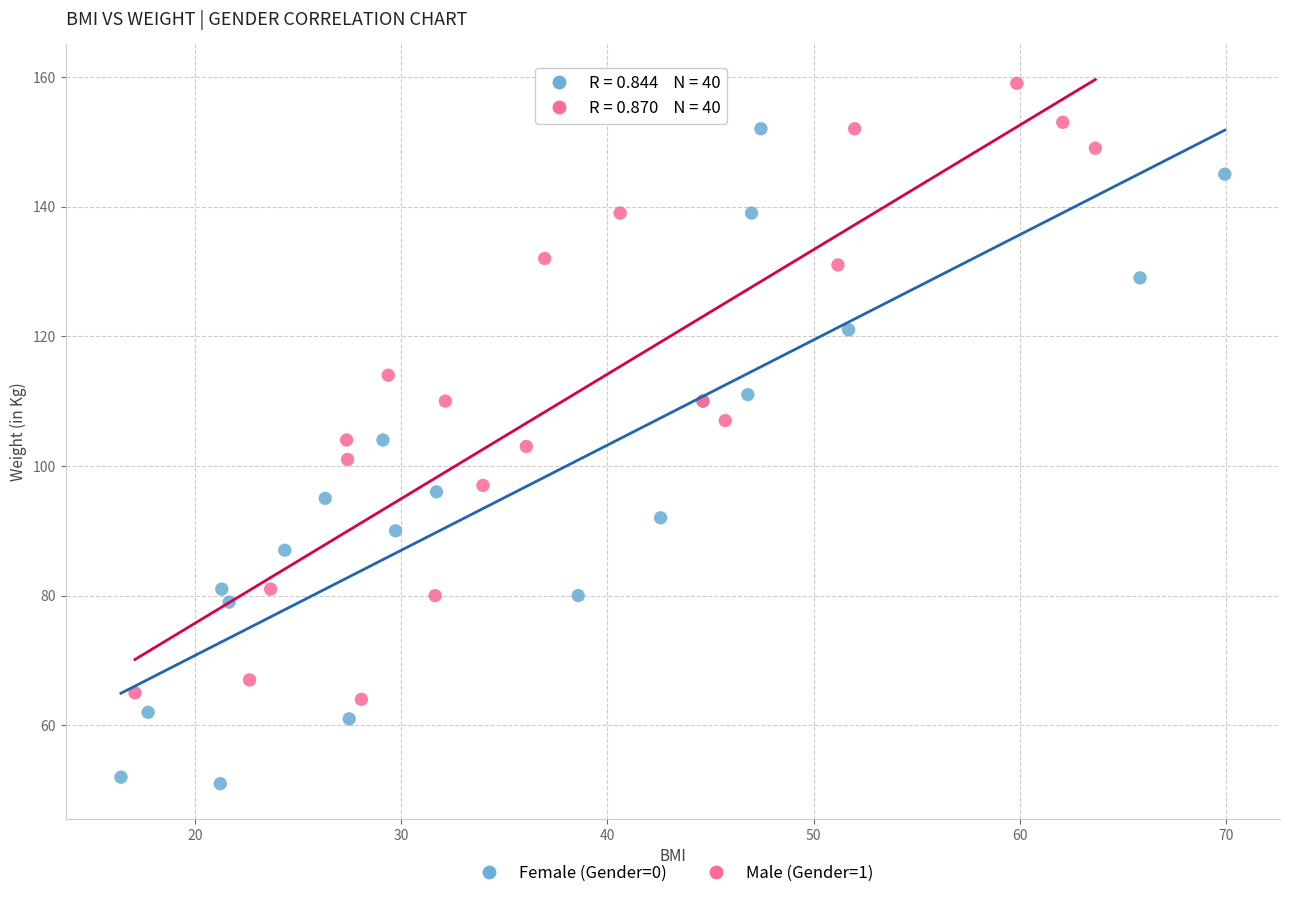

Which series contains the highest Y value?

Male (Gender=1)